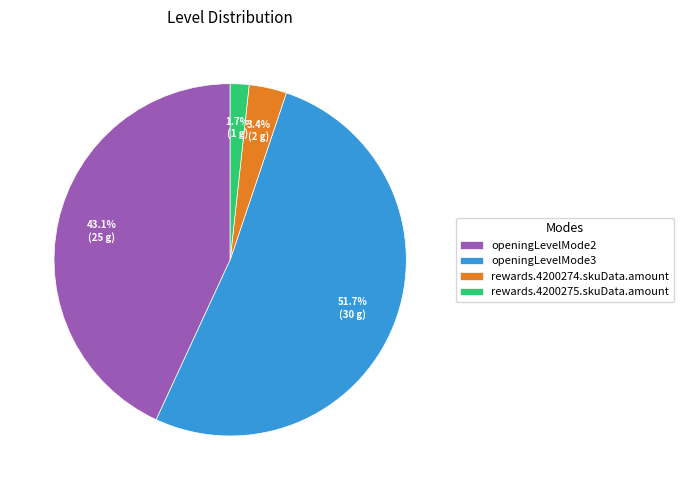

To the nearest percent, what percentage of the pie is openingLevelMode3?

52%